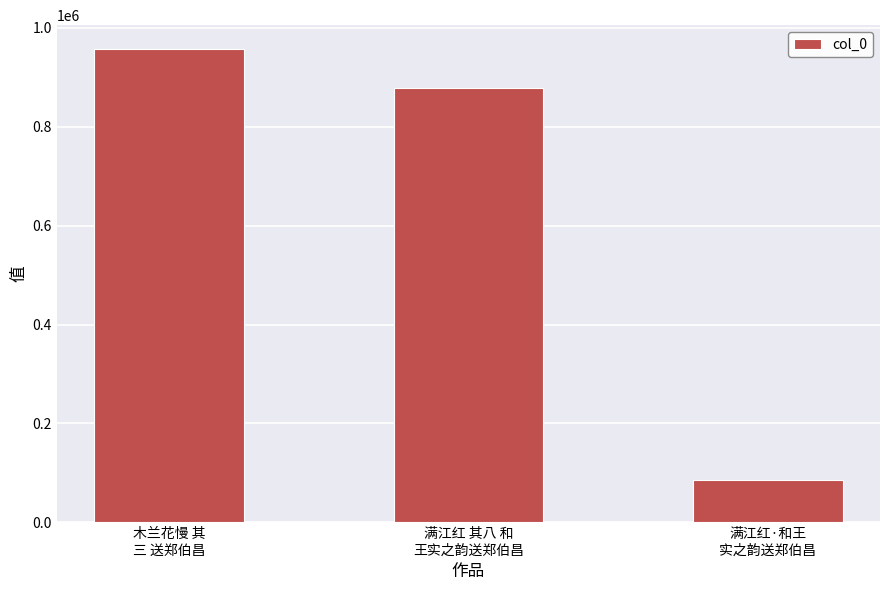

Reading right to left, extract all data points from this chart.

86154	879243	957422